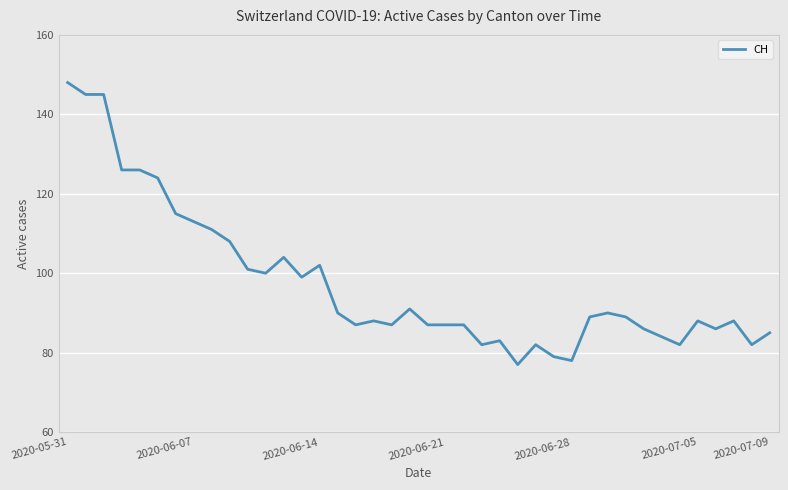

What is the difference between the maximum and minimum values?

71